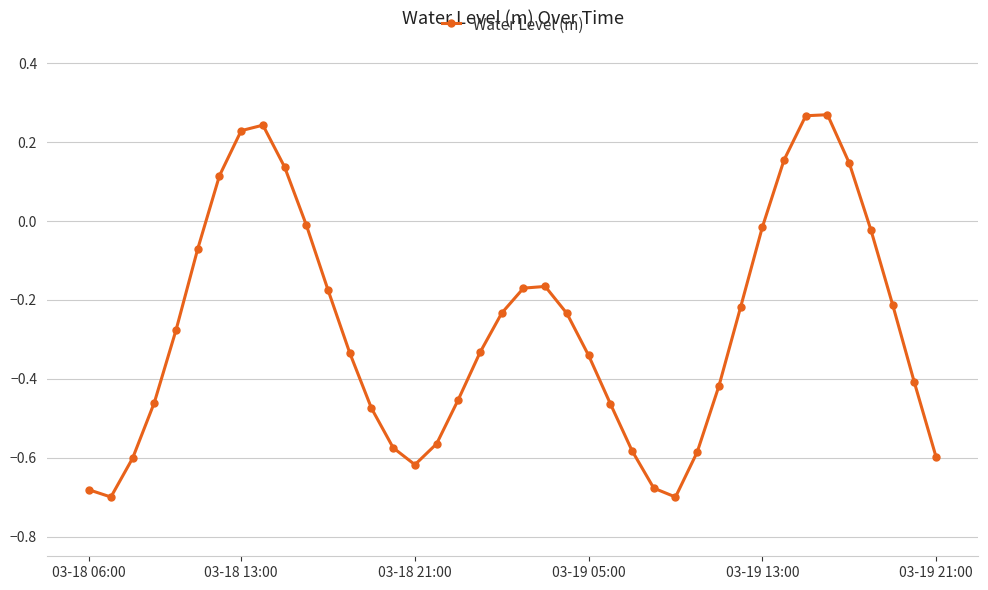

What is the difference between the second highest and minimum values?

1.0